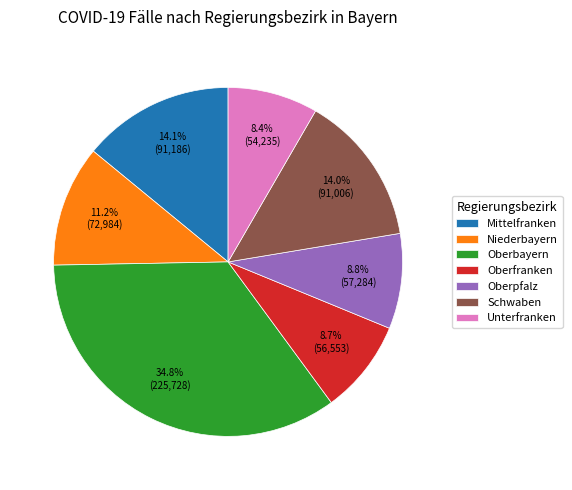

What is the ratio of the value at Oberfranken to the value at Schwaben?

0.6